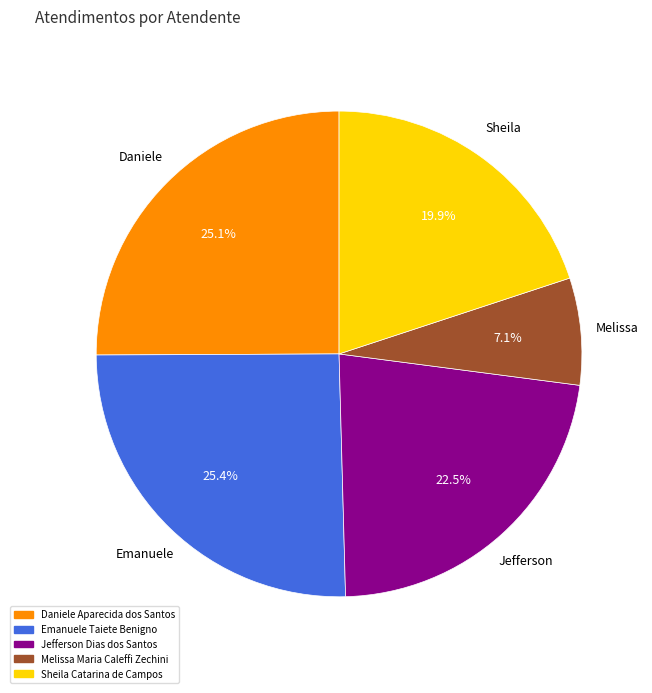

How many slices are in this pie chart?

5